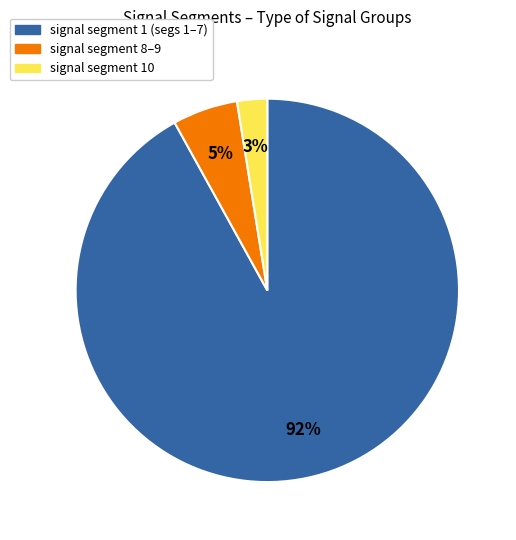

How many slices are in this pie chart?

3